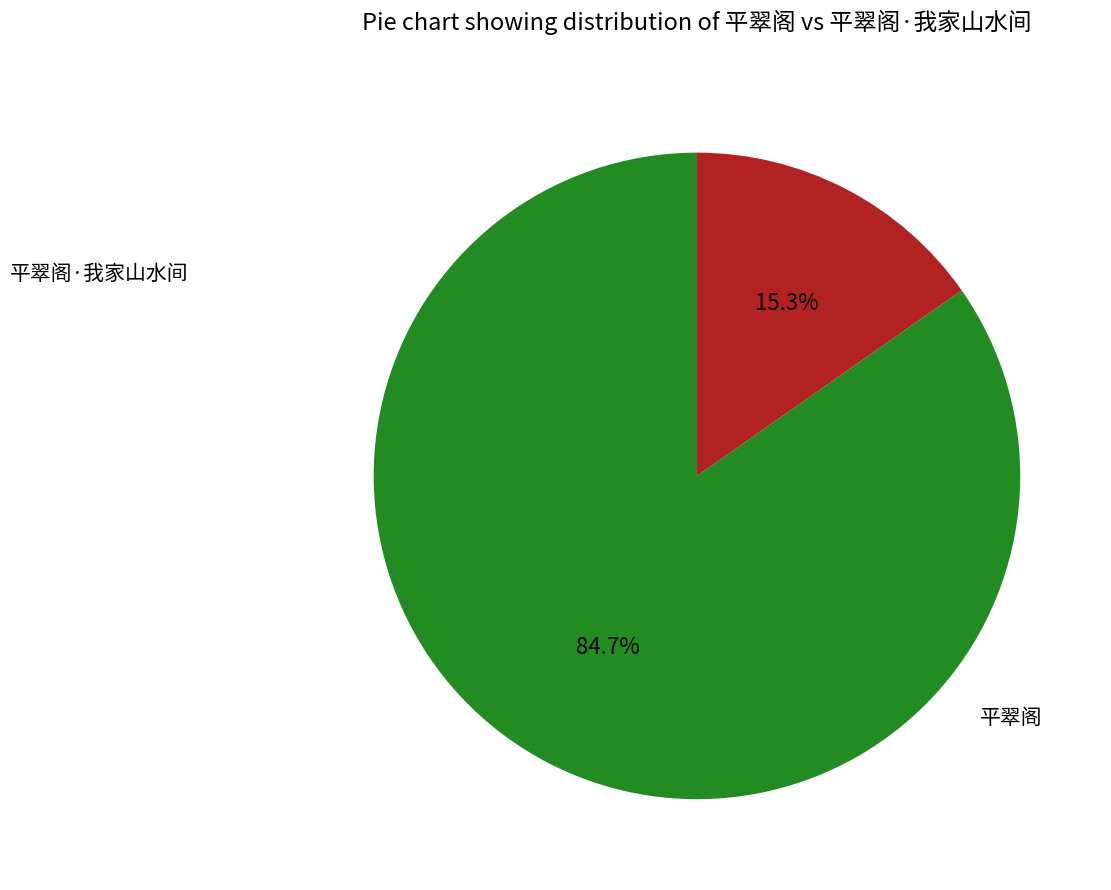

What is the ratio of the value at 平翠阁 to the value at 平翠阁·我家山水间?

5.5